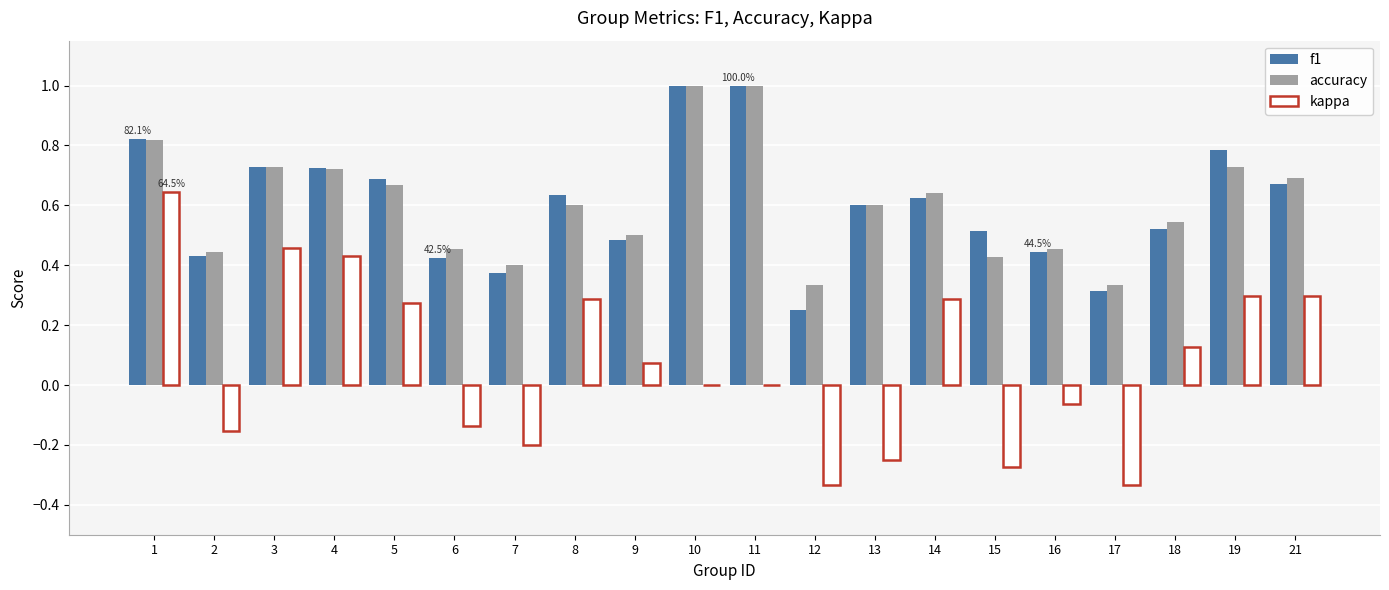

How many categories are shown in the chart?

20